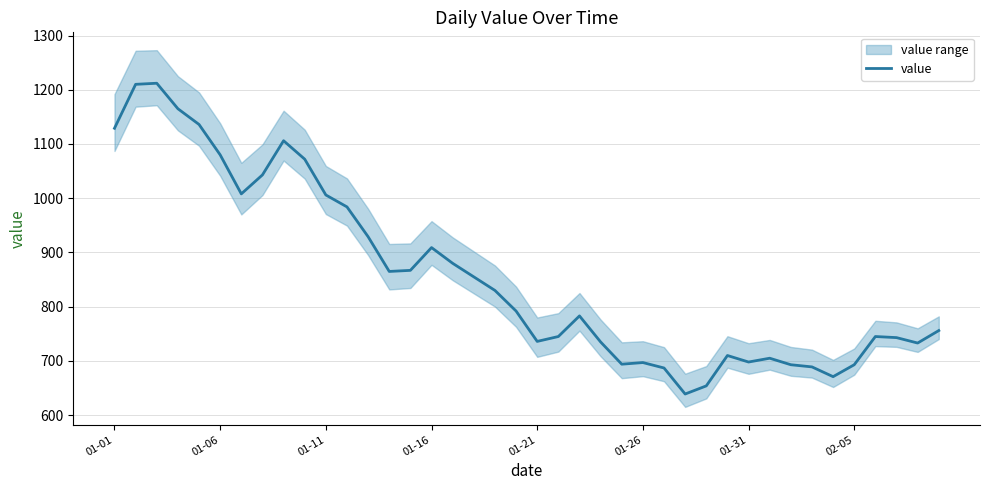

What is the lowest value of the value series?

639